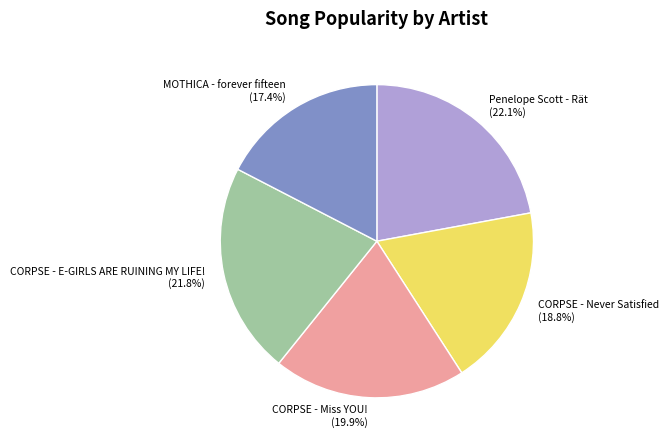

Is there any slice that represents more than half of the pie?

No